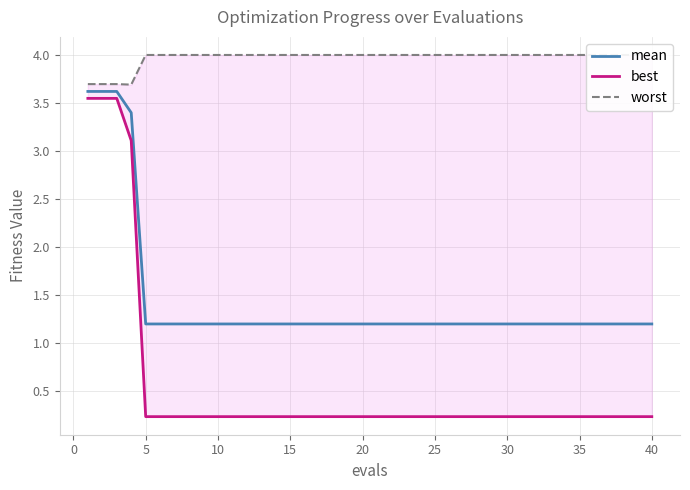

True or false: mean has a value of 1.2 at 25.

True